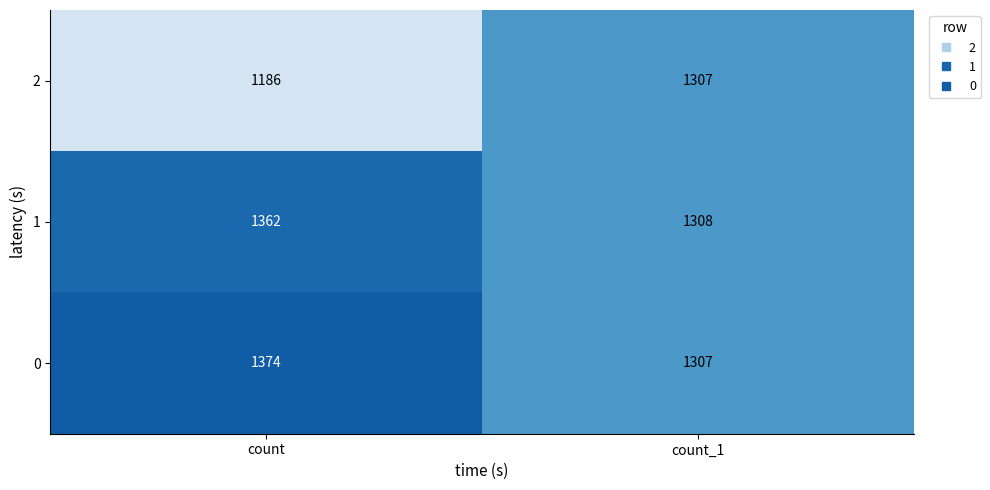

At which category does the chart reach its minimum across all series?

count